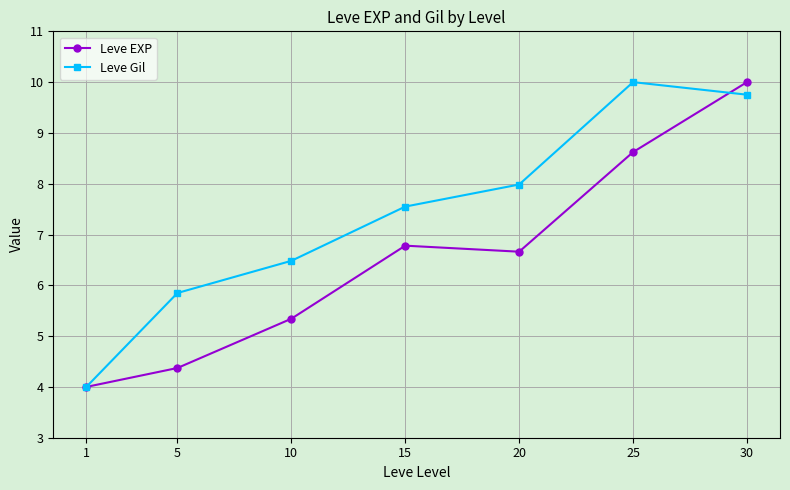

Rank the series by their average value, from highest to lowest.

Leve Gil, Leve EXP